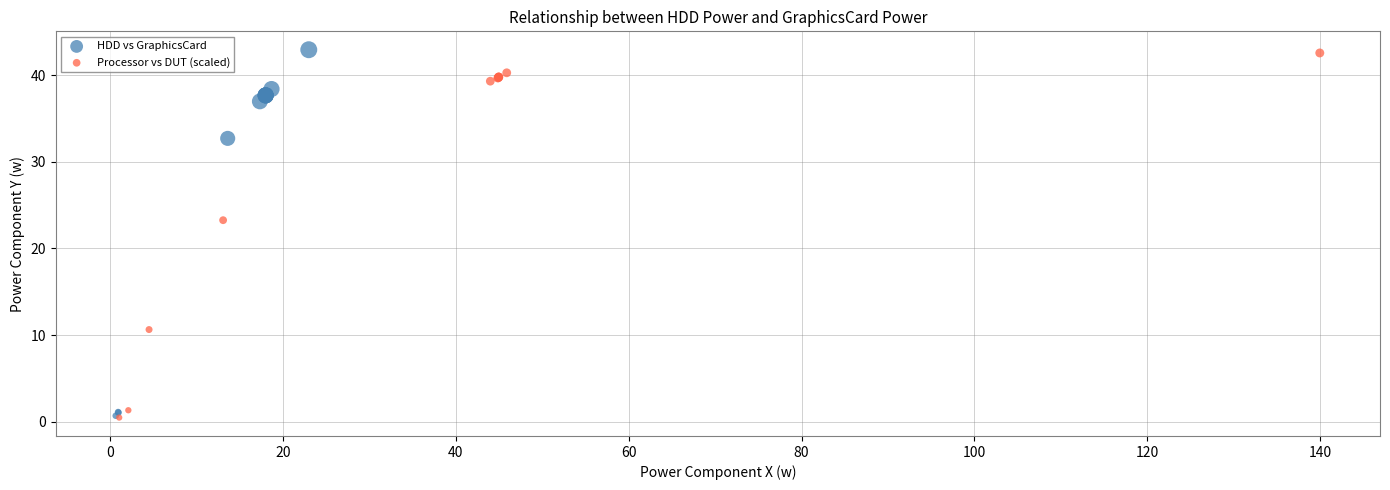

Which series has the widest spread of Y values?

HDD vs GraphicsCard